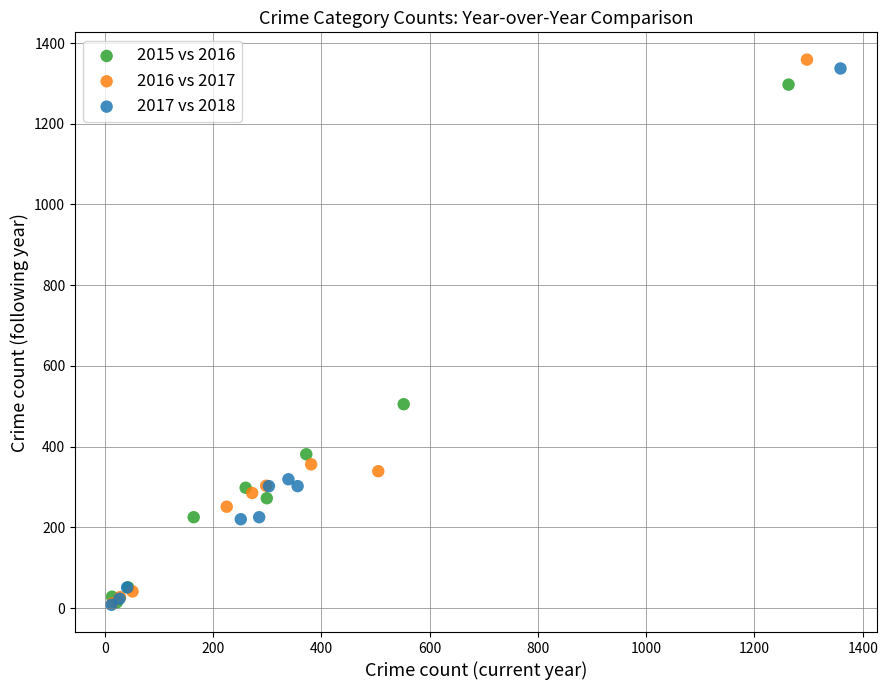

Which series has the largest Y range (max minus min)?

2016 vs 2017